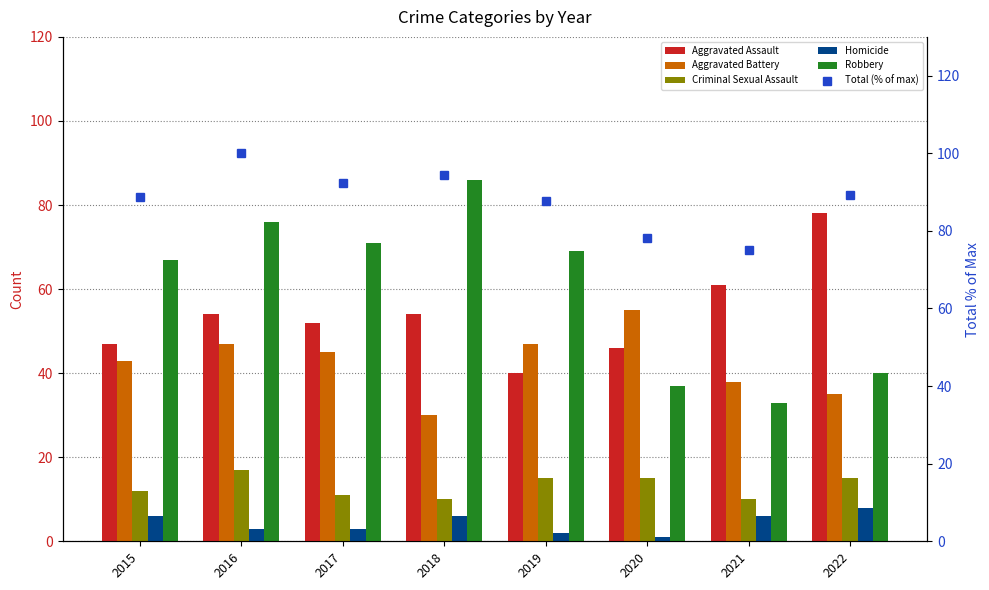

True or false: Criminal Sexual Assault has a value of 5.8 at 2021.

False